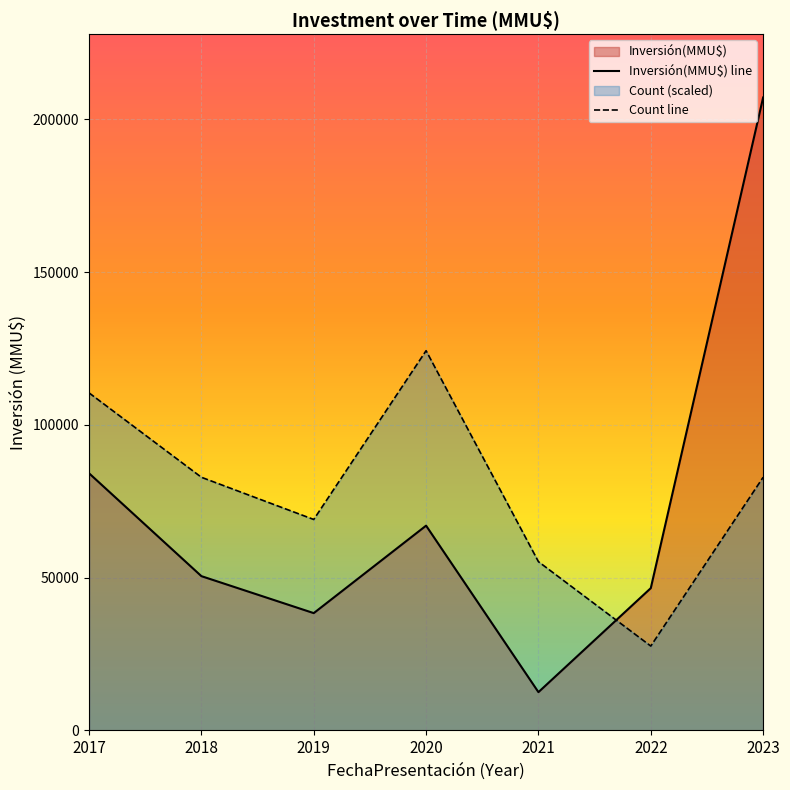

Where does the Inversión(MMU$) line series first go above 50500?

2017